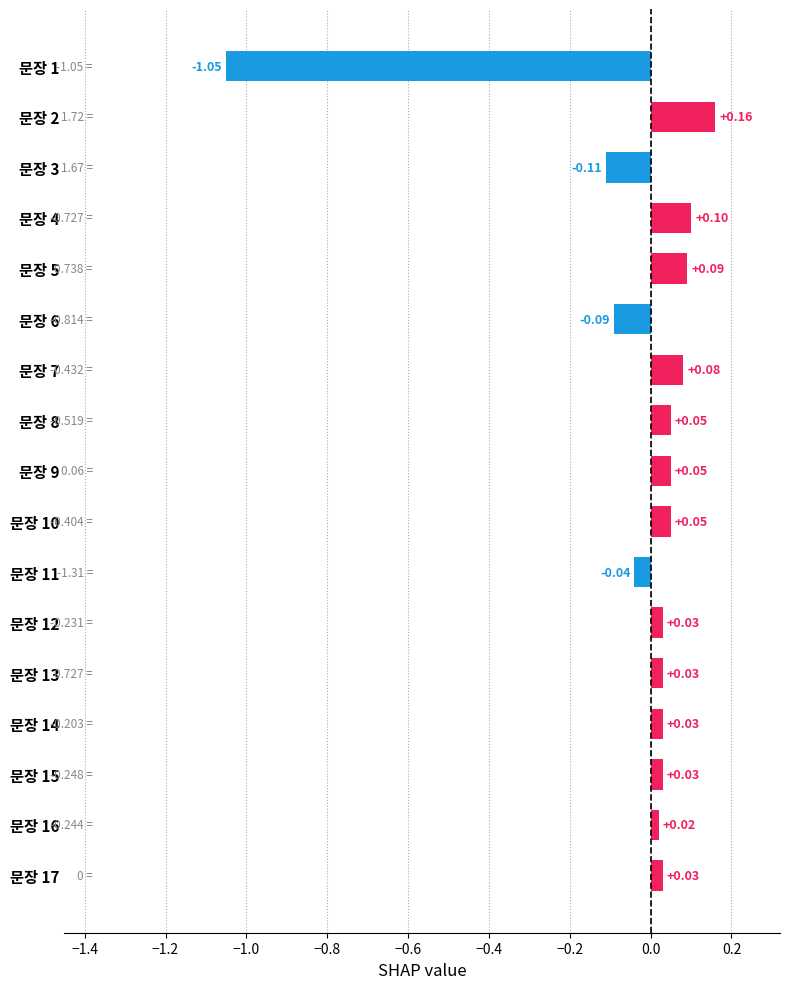

Which category has the lowest value across all series?

문장 1